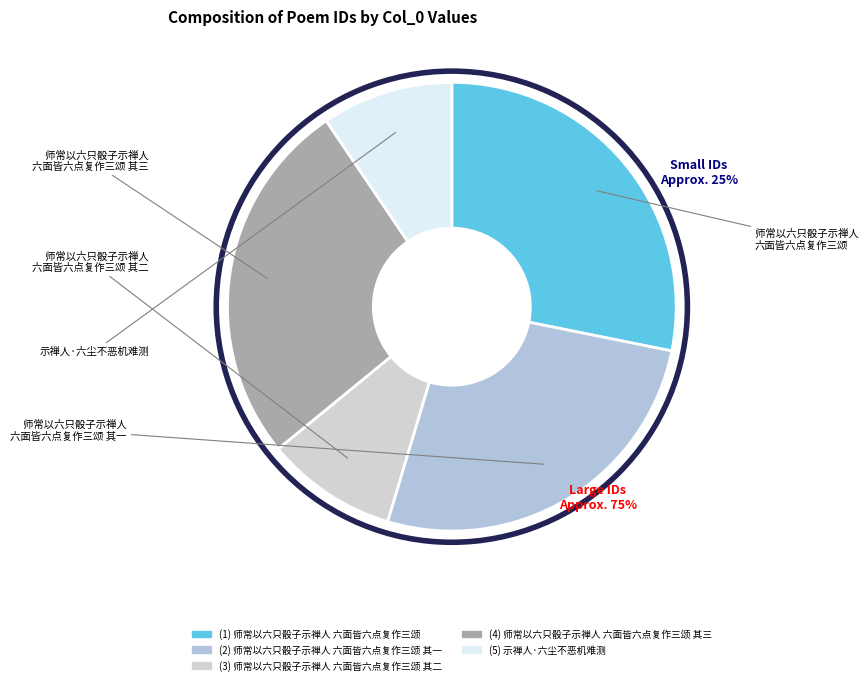

Which has a higher value, 示禅人·六尘不恶机难测 or 师常以六只骰子示禅人六面皆六点复作三颂 其一?

师常以六只骰子示禅人六面皆六点复作三颂 其一